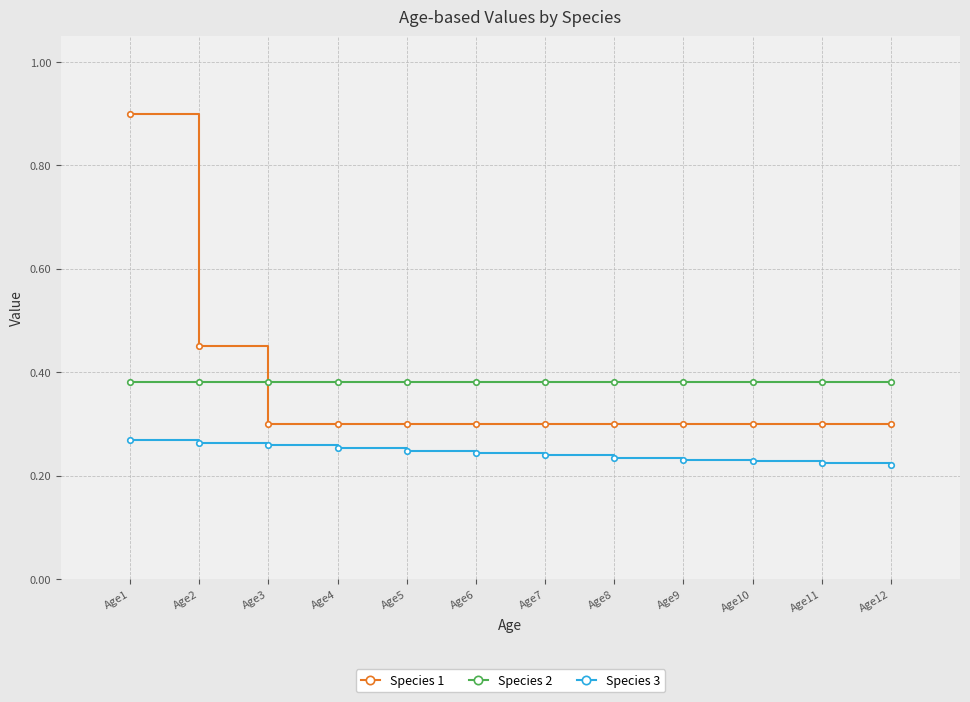

Which series has the largest range (max minus min)?

Species 1